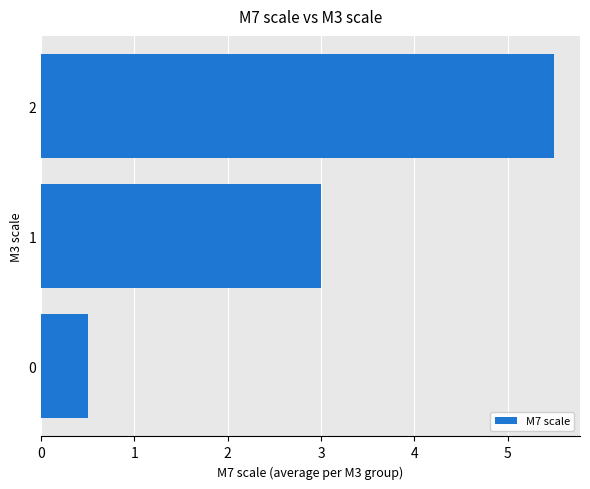

How many data points are less than 3?

1